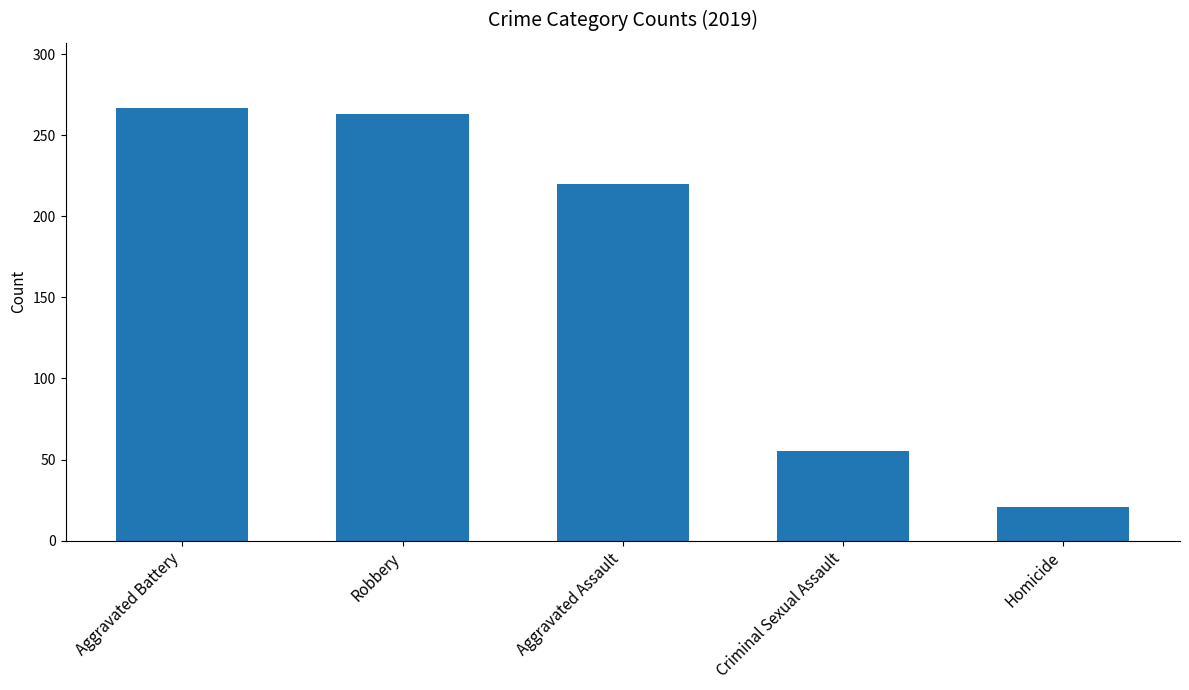

Approximately how many times larger is the value at Criminal Sexual Assault compared to Homicide?

2.6